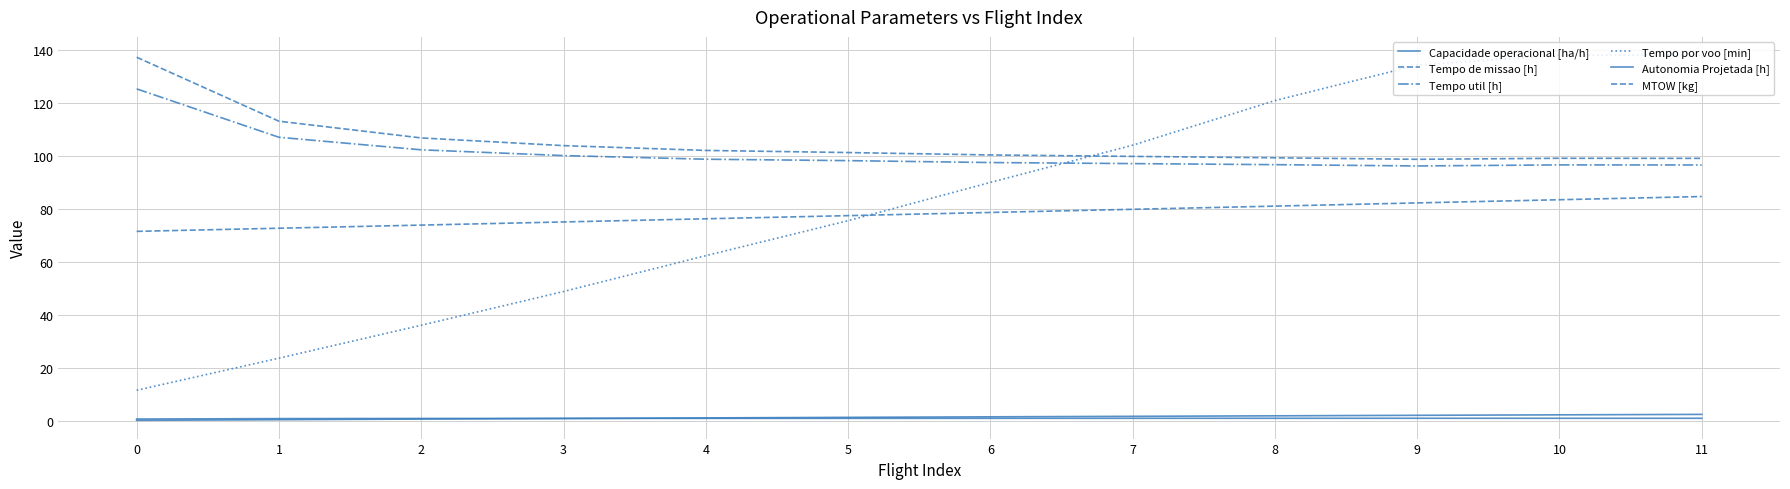

Does the chart have visible grid lines?

Yes